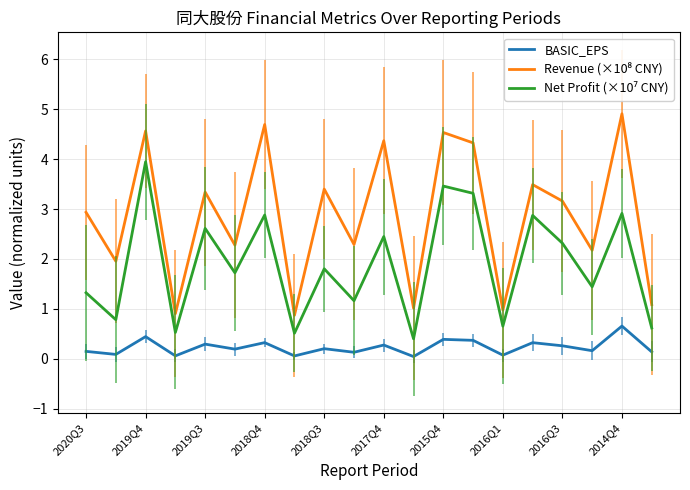

Which label corresponds to the smallest value in the chart?

2017Q1